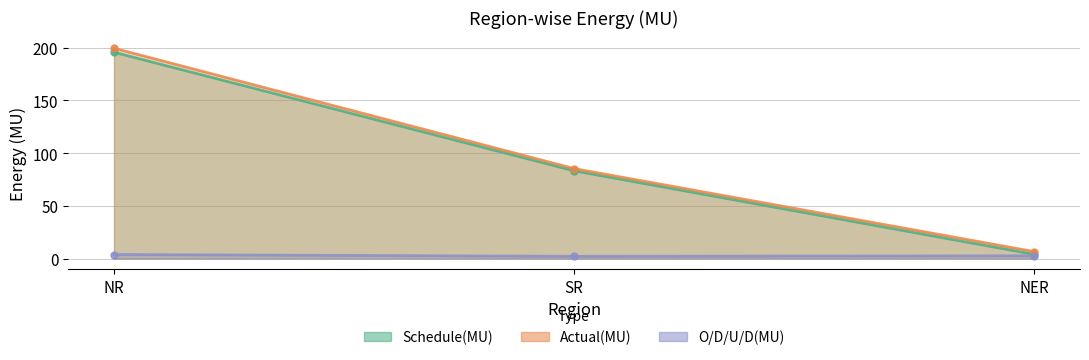

Which category has the highest value in the Actual(MU) series?

NR